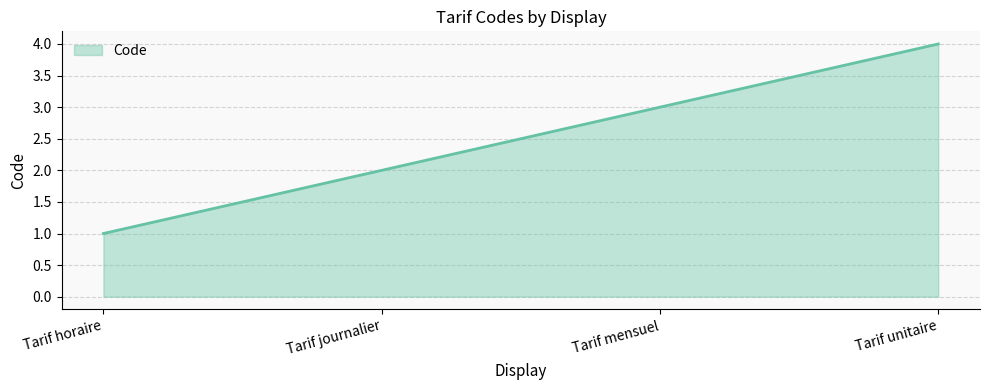

What is the smallest value displayed?

1